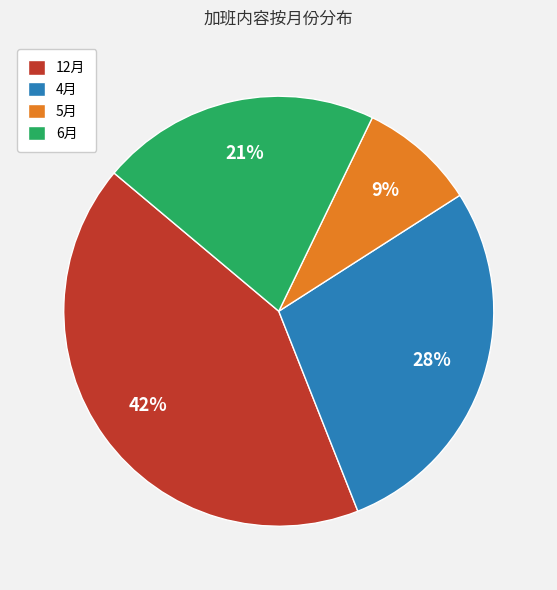

Does 4月 account for over 50% of the chart?

No